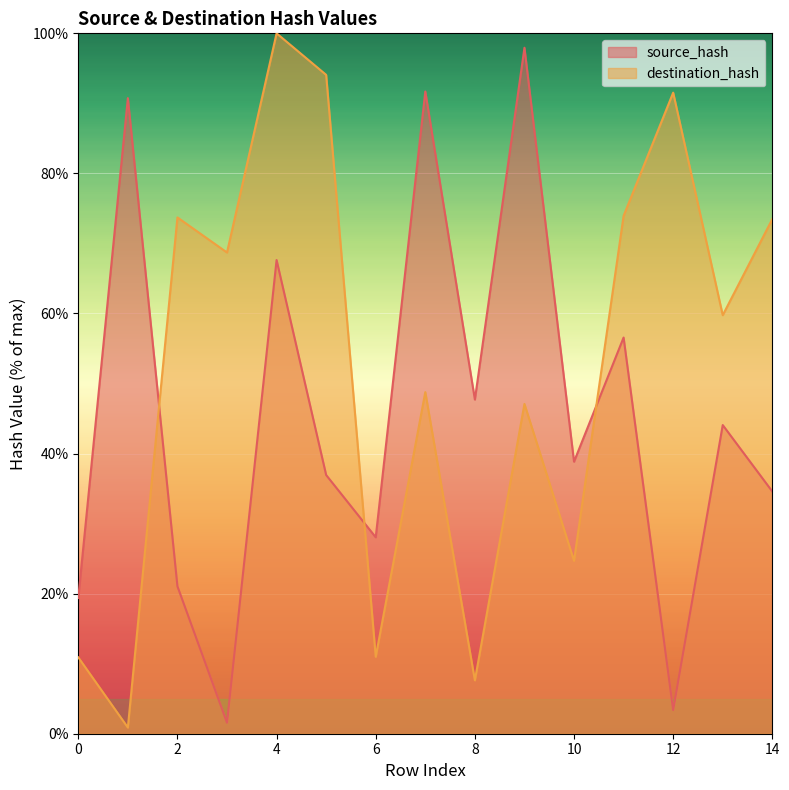

What is the greatest value displayed?

100.0